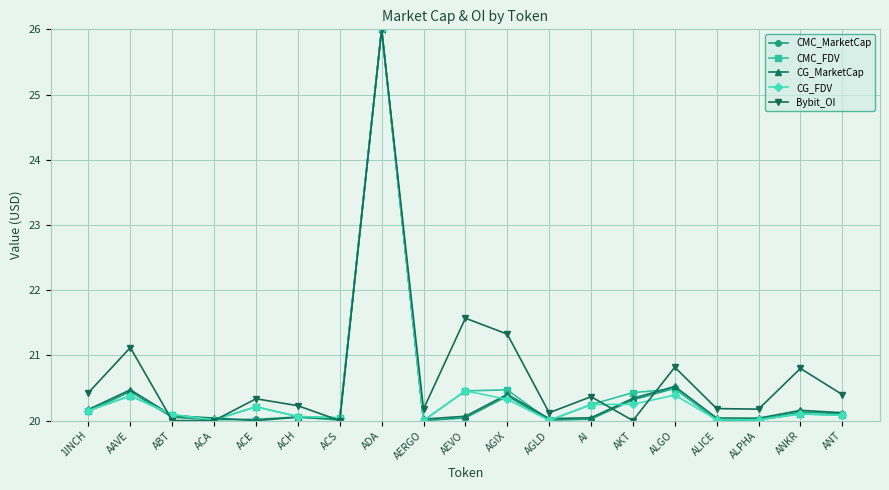

What position from the right is ACA?

16